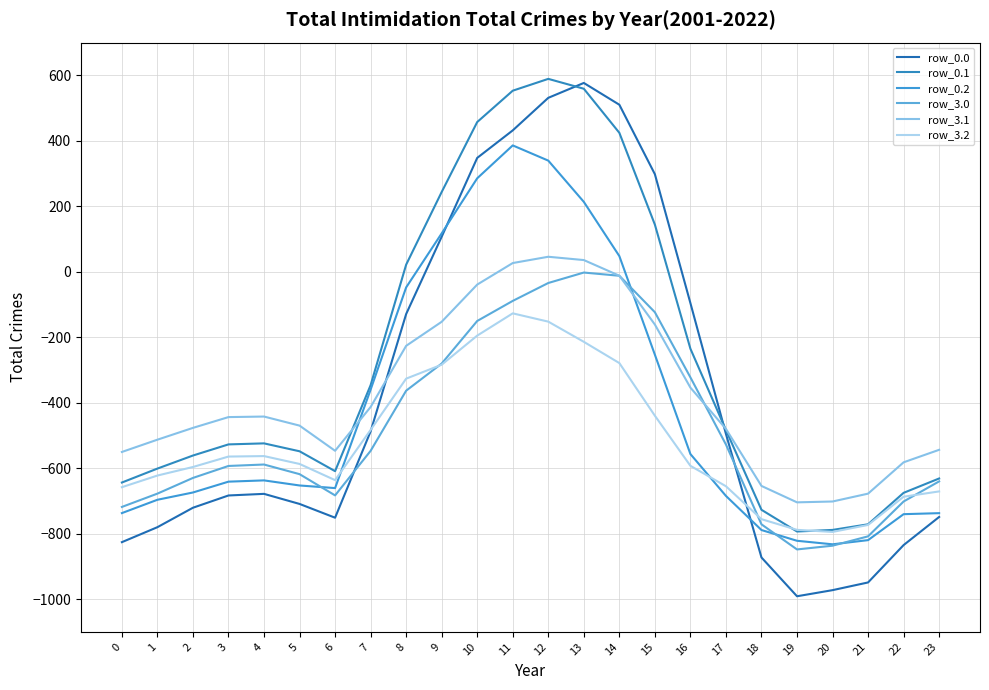

How many interior local valleys does the row_0.2 series have?

2